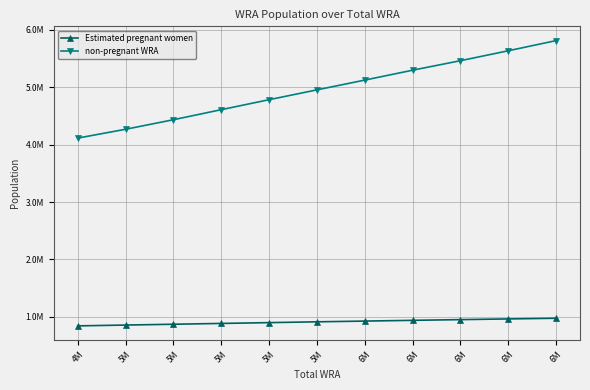

Is the value of non-pregnant WRA at 5M greater than the value of Estimated pregnant women at 4M?

Yes